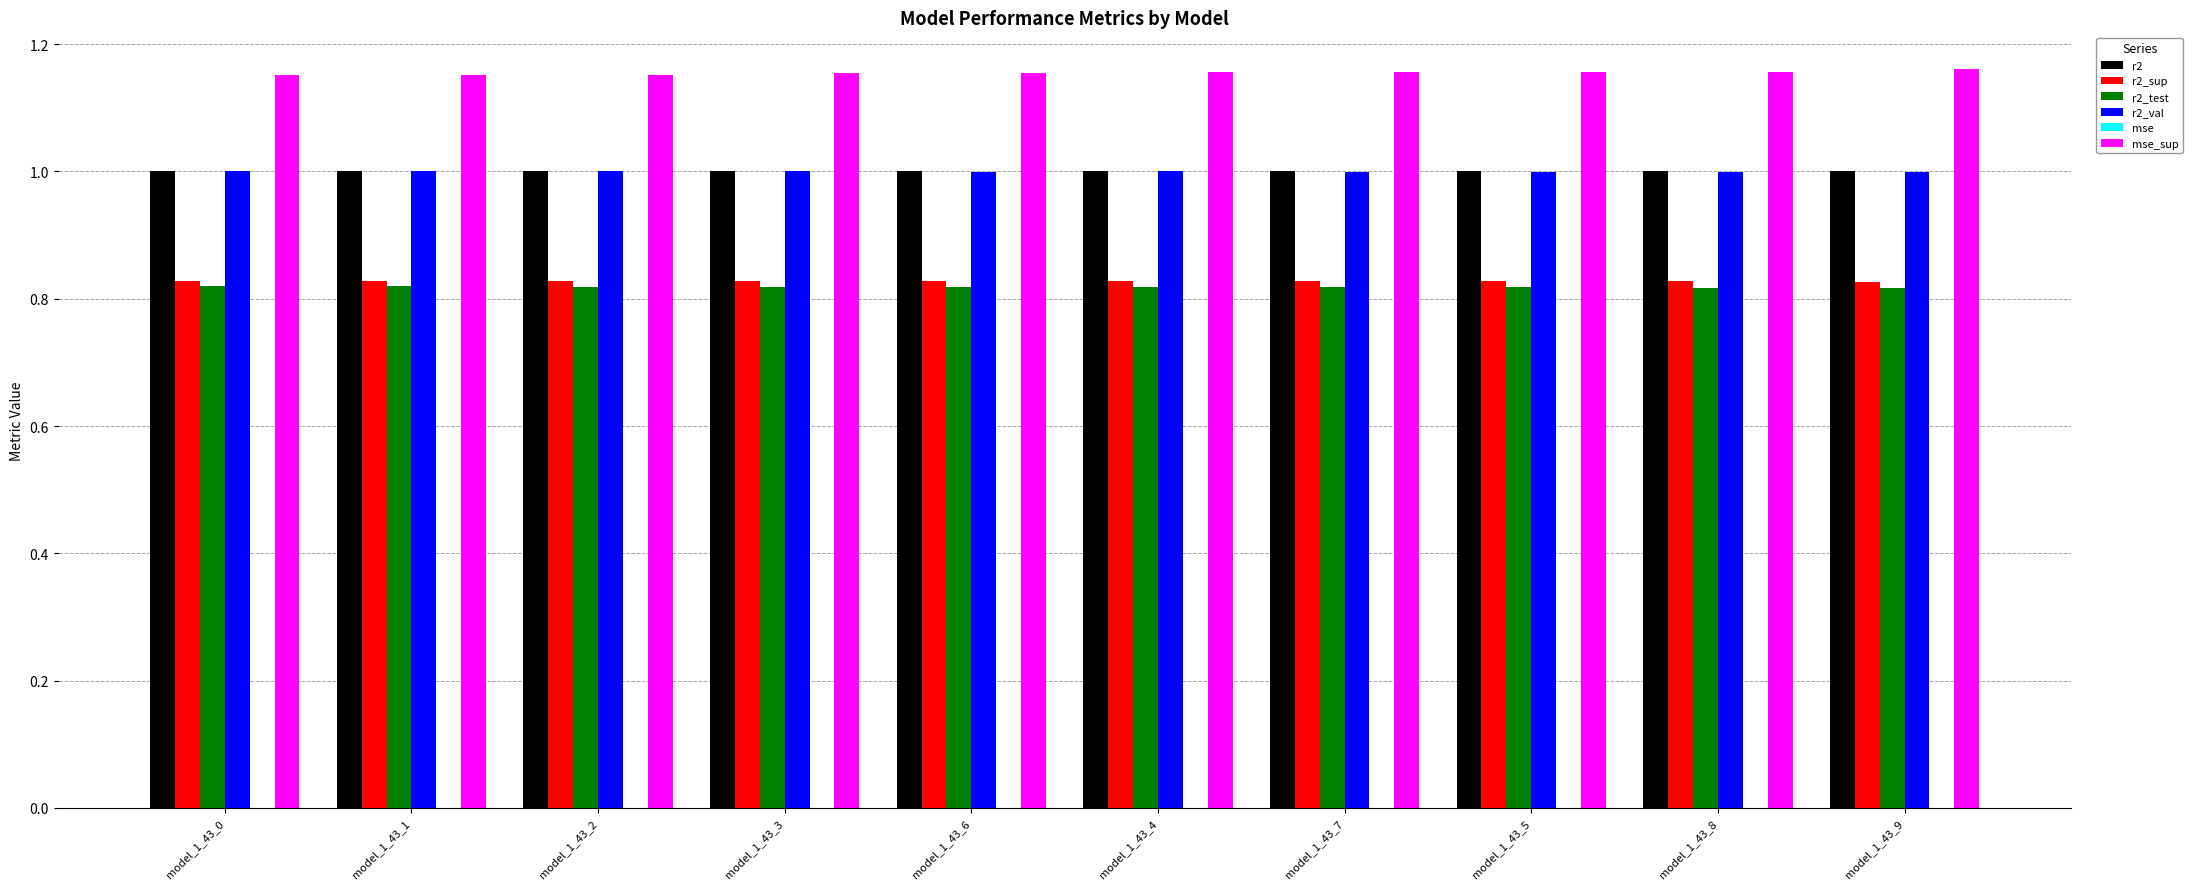

Is the value of r2_val at model_1_43_7 greater than the value of r2_sup at model_1_43_2?

Yes